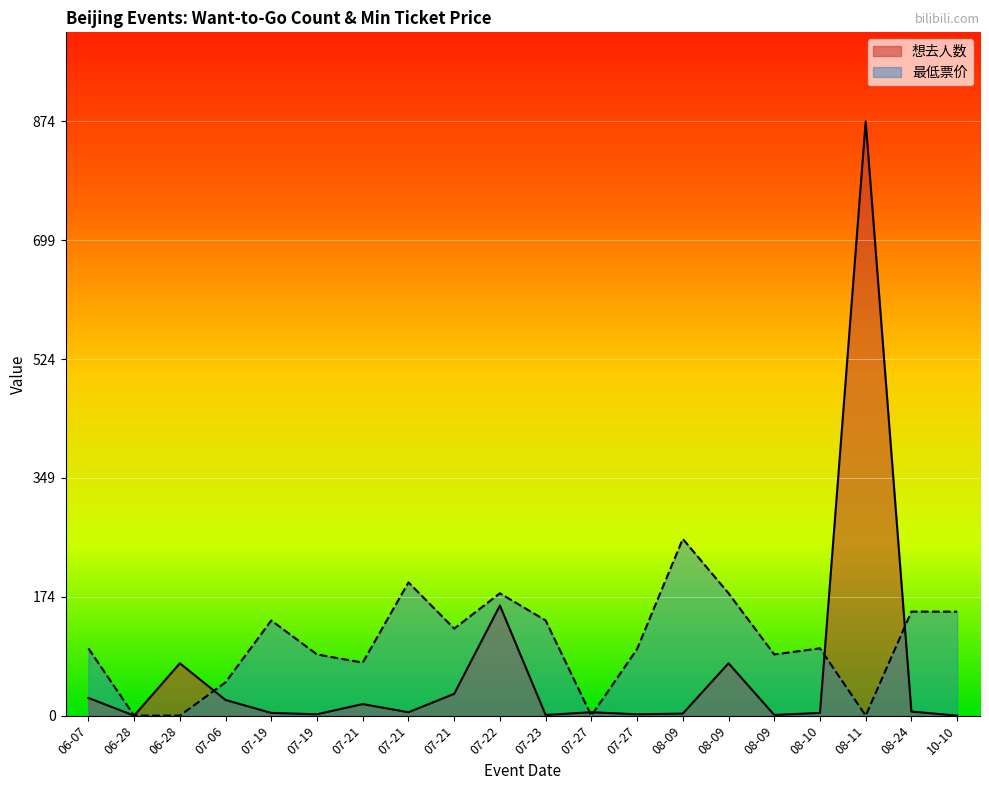

Between which two adjacent categories do 最低票价 and 想去人数 first intersect?

06-28 and 07-06